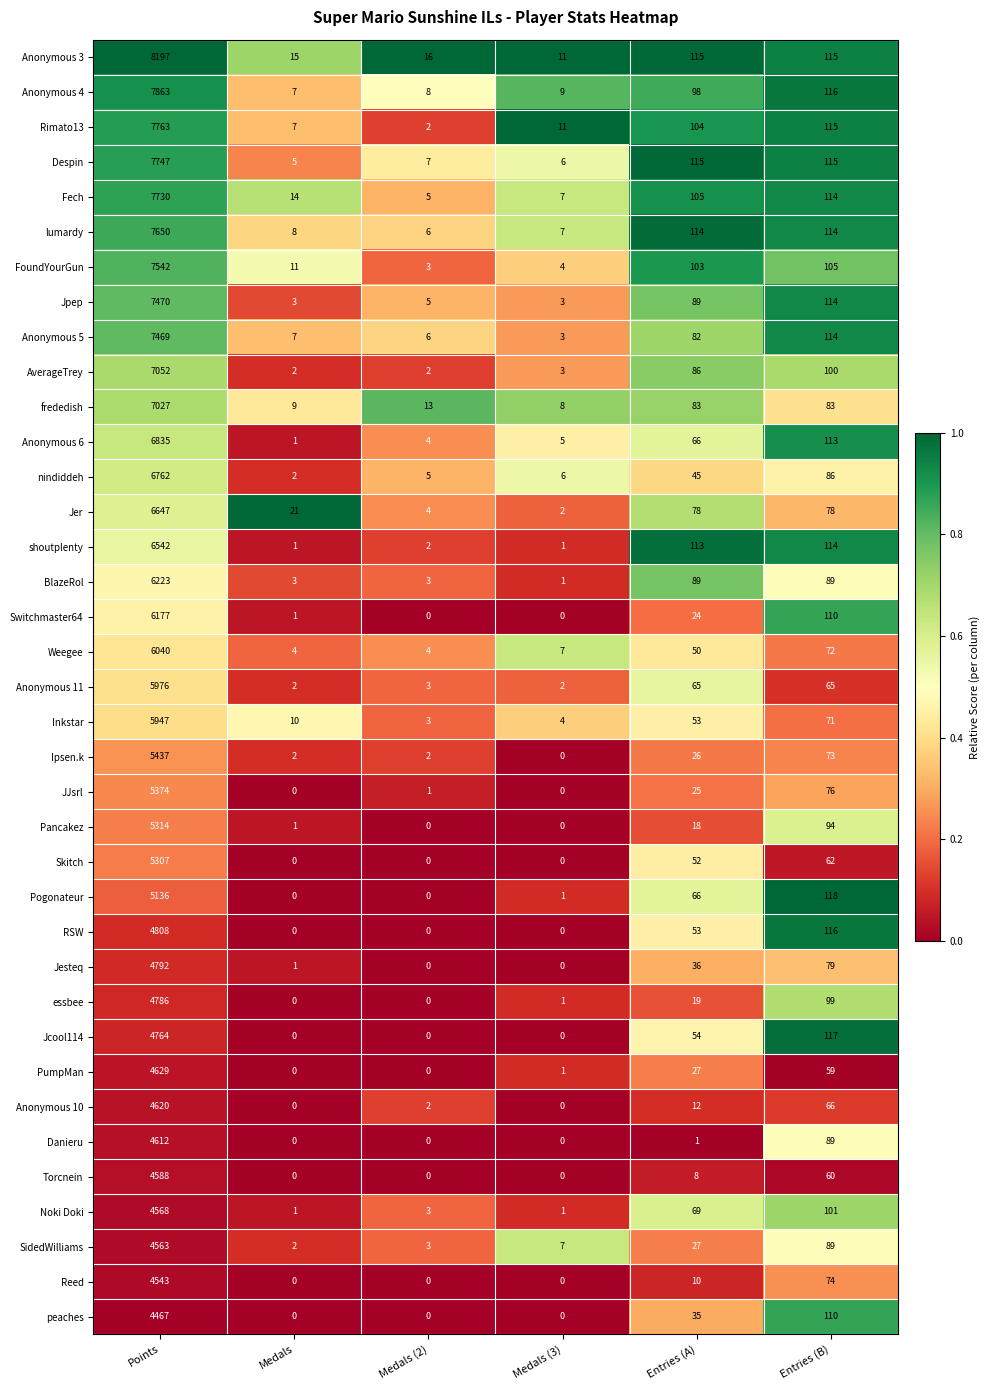

Between Medals (2) and Entries (A), which series saw the biggest shift?

shoutplenty